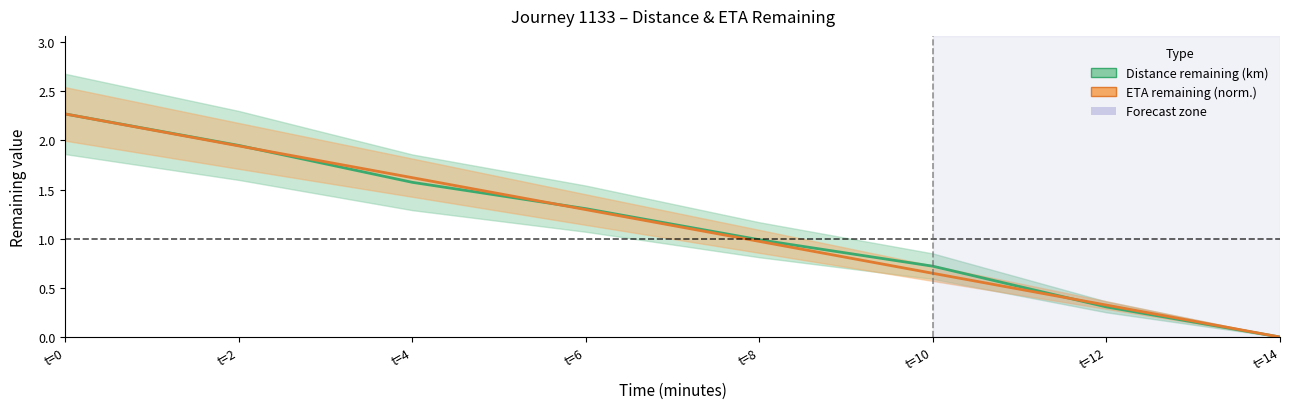

At which label does ETA remaining (norm.) reach its minimum?

t=14